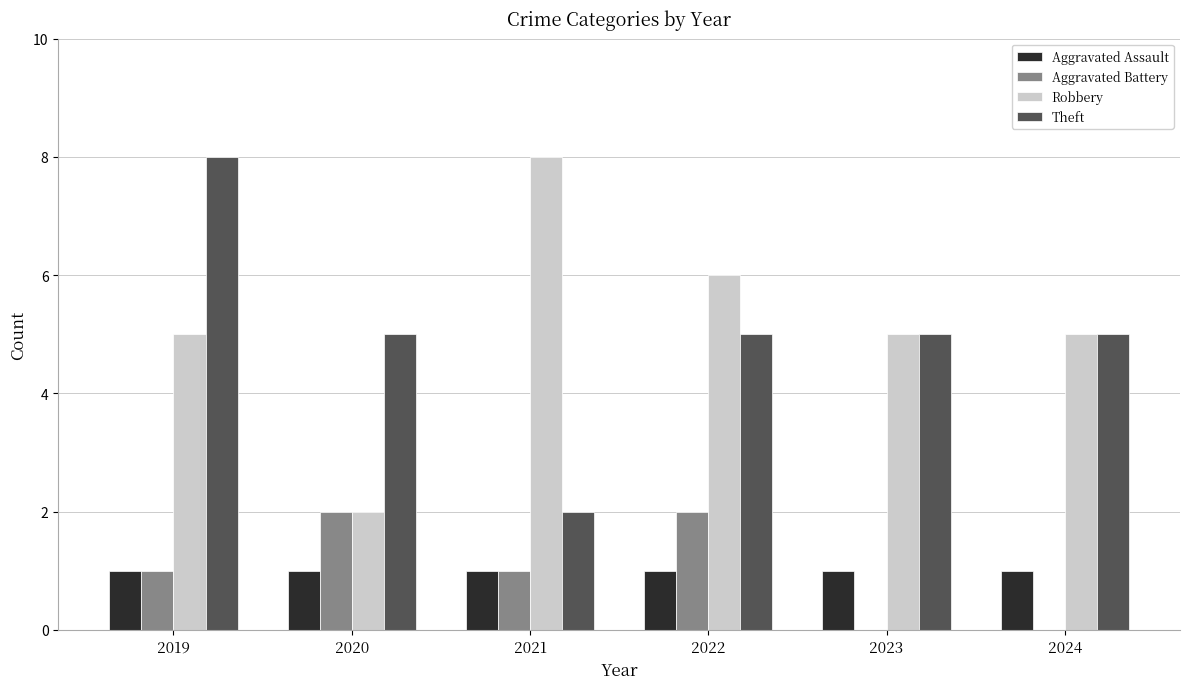

Reading left to right, what are all the values shown in this chart?

Aggravated Assault: 1	1	1	1	1	1
Aggravated Battery: 1	2	1	2	0	0
Robbery: 5	2	8	6	5	5
Theft: 8	5	2	5	5	5